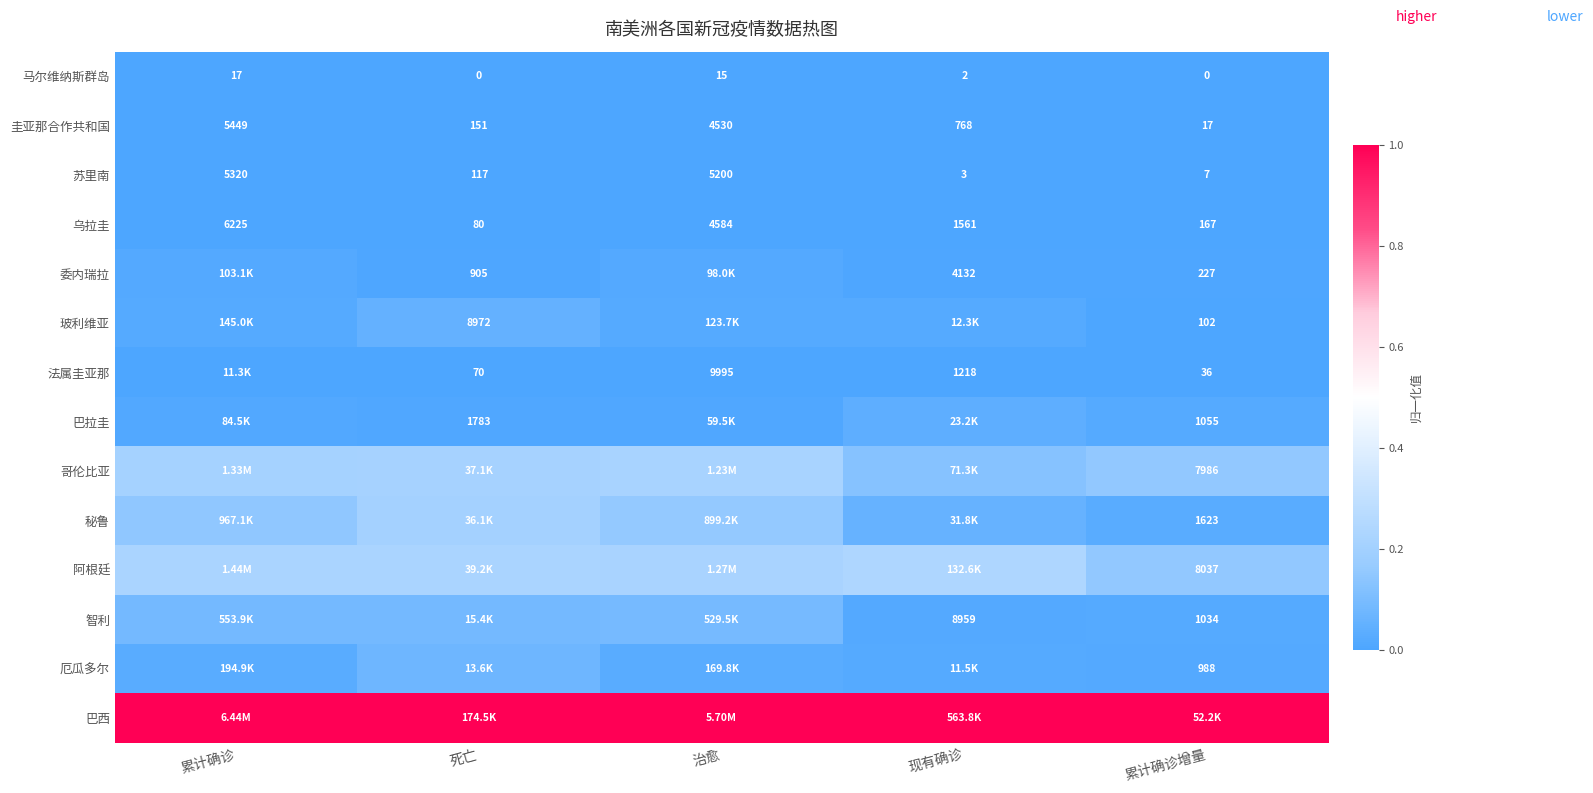

List the labels in order of 乌拉圭 value, smallest first.

死亡, 累计确诊增量, 现有确诊, 治愈, 累计确诊